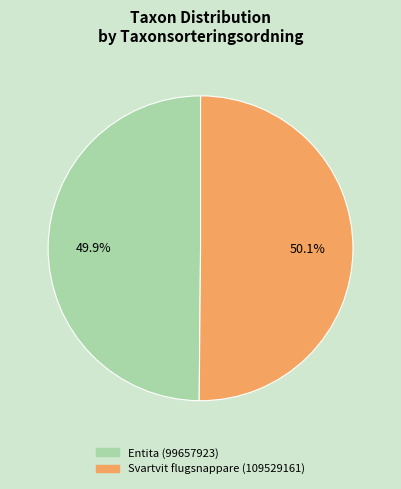

The Svartvit flugsnappare (109529161) slice represents 41% of the pie. True or false?

False